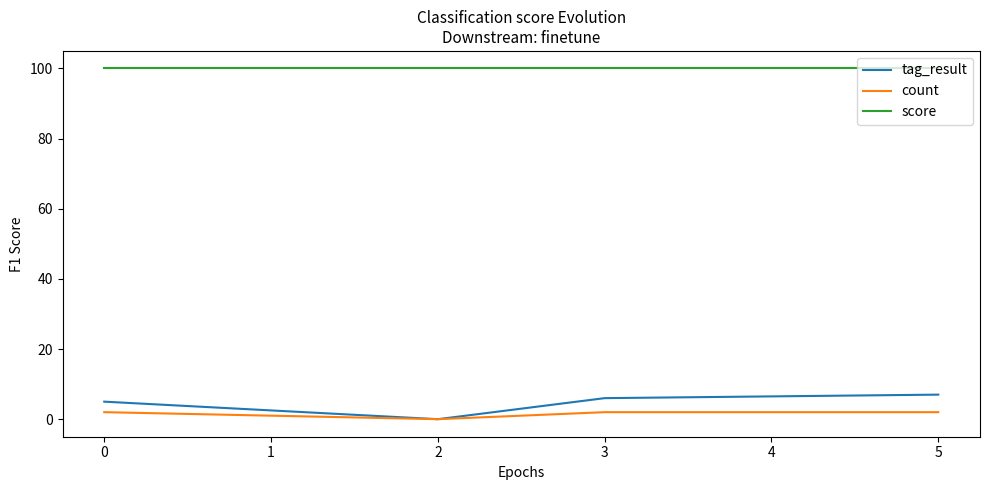

True or false: tag_result and score cross at least once.

False